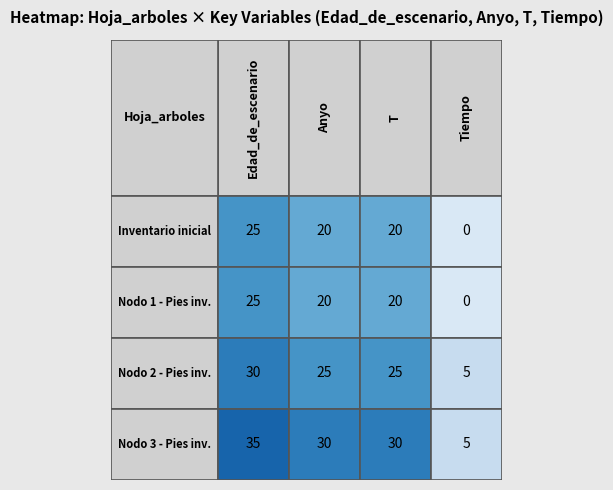

At 1, list the series in order from smallest to largest.

Inventario inicial, Nodo 1 - Pies inventariados, Nodo 2 - Pies inventariados, Nodo 3 - Pies inventariados